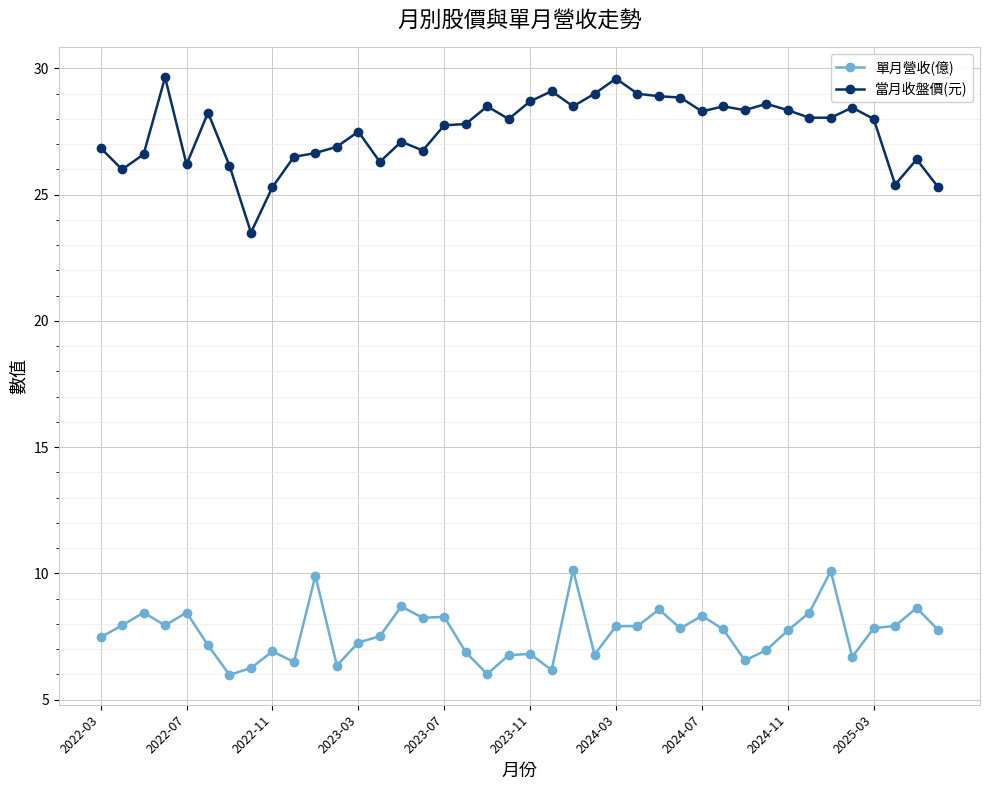

What is the average value of the 當月收盤價(元) series?

27.5